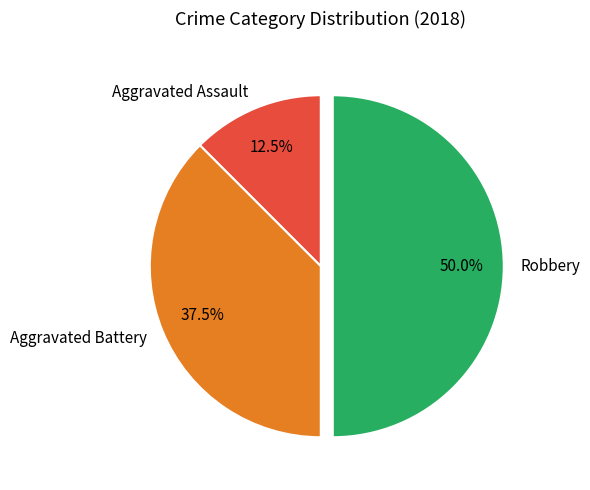

Approximately how many times larger is the value at Robbery compared to Aggravated Assault?

4.0